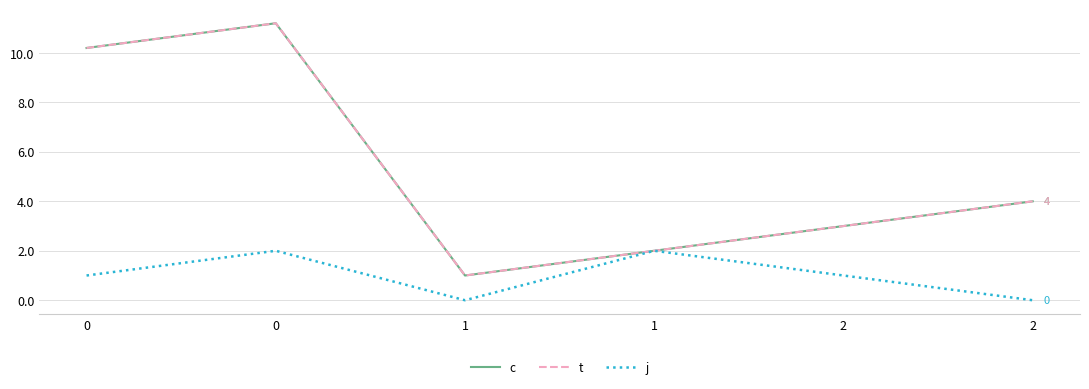

Does the chart have visible grid lines?

Yes